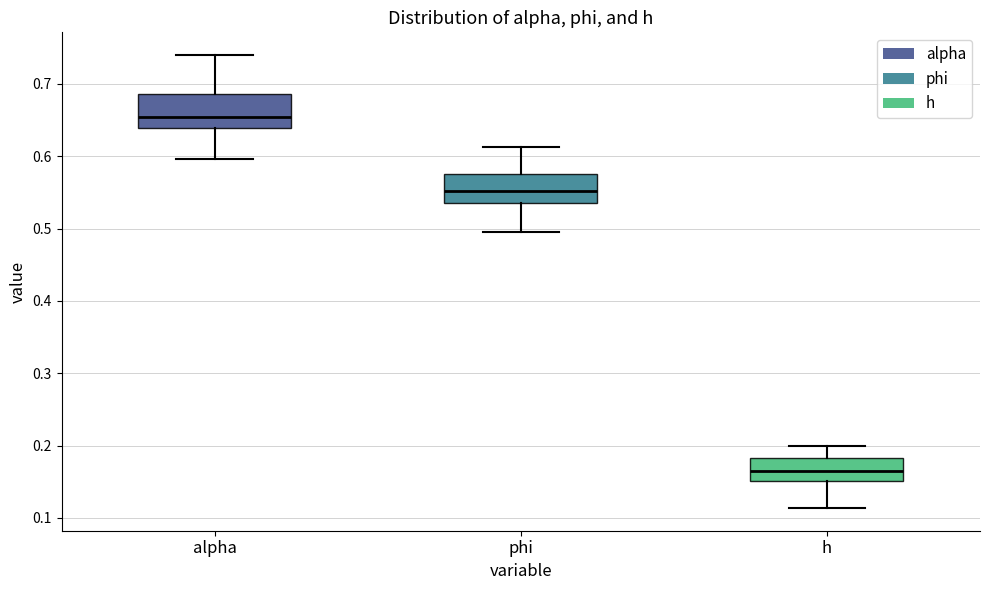

Where does the lower whisker of the box for h end on the y-axis? The values are not printed on the chart, so give them approximately, as read against the axis.

0.11